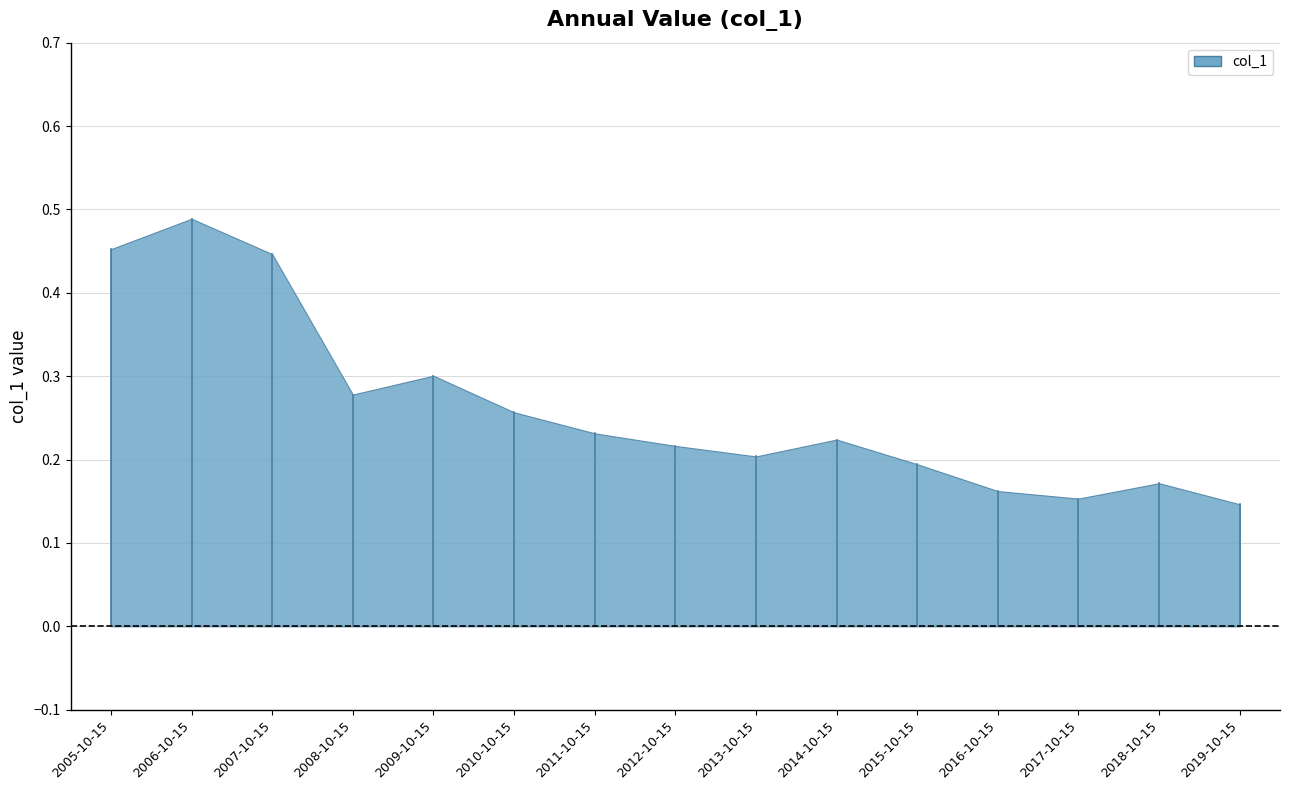

How many values are between 0 and 1?

15